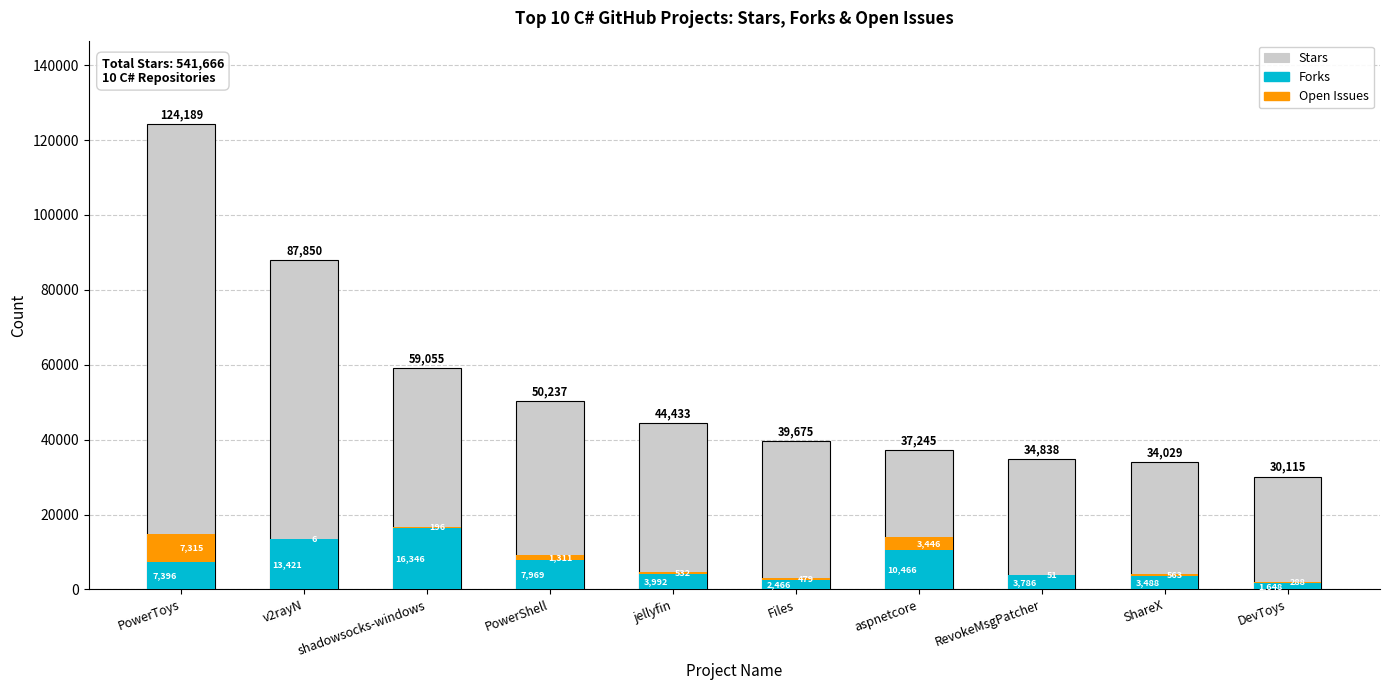

Which series has the largest total across all categories?

Stars